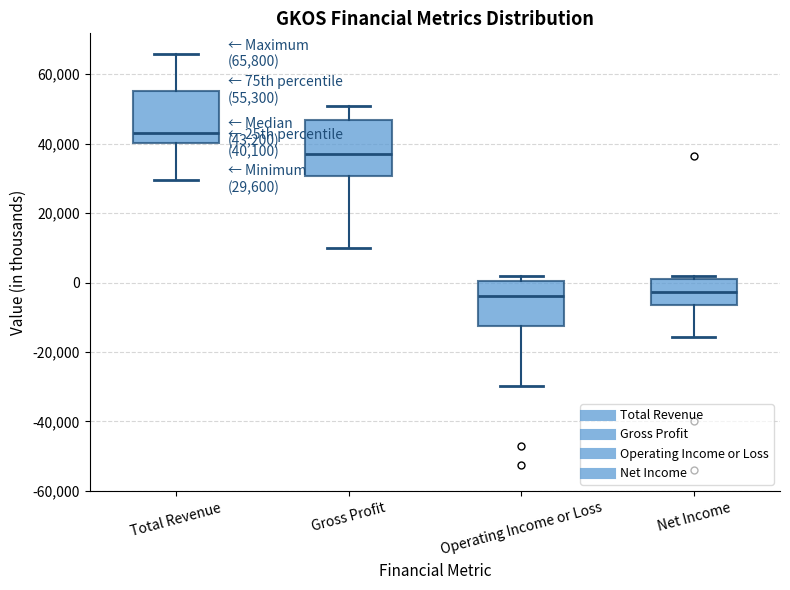

Which box has the highest median line?

Total Revenue